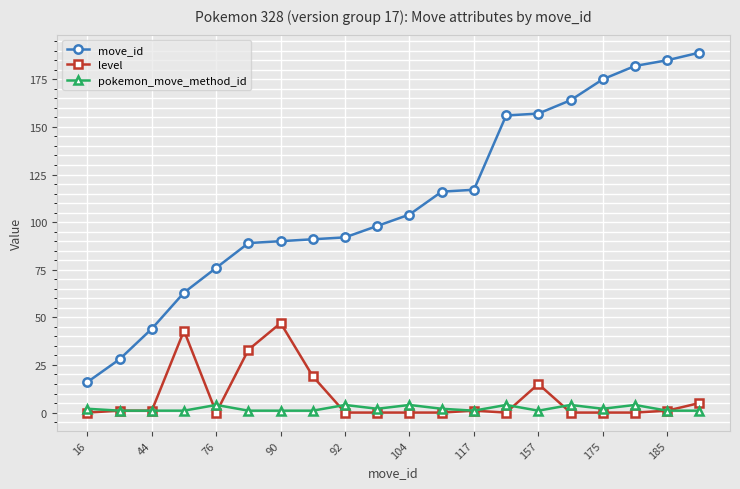

What is the value of the level point at the 15th from the left?

15